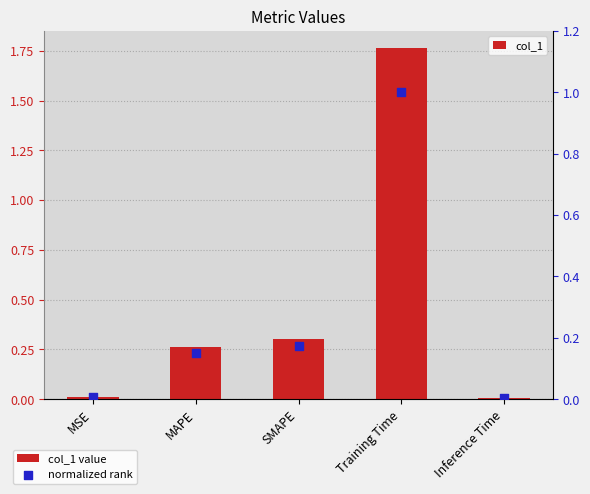

What is the total value across all series at Training Time?

2.8